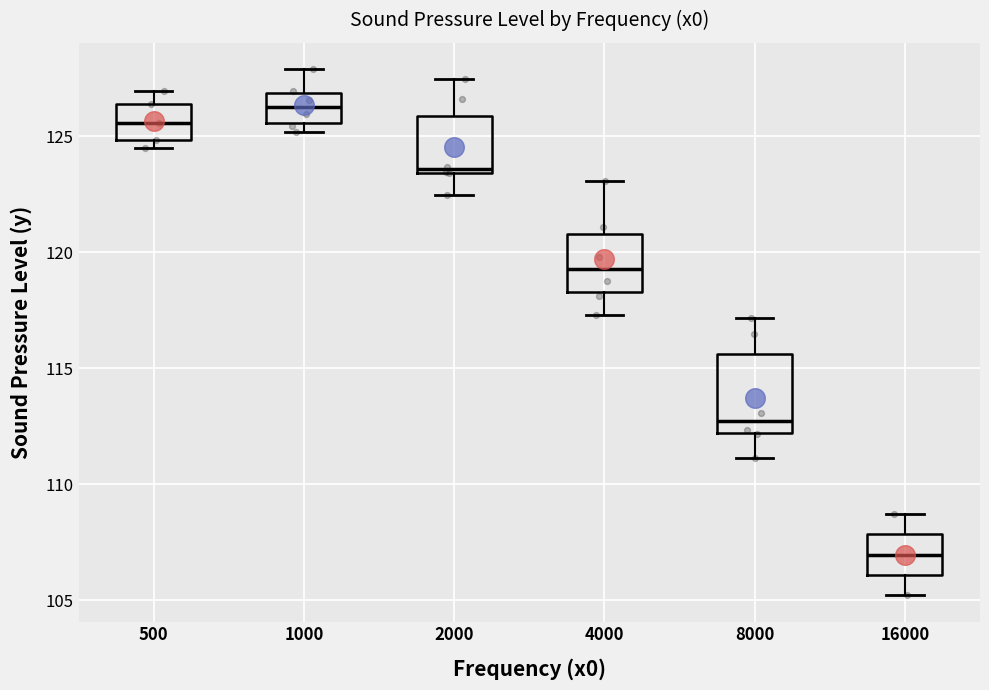

Comparing the boxes themselves (not the whiskers), which one is the tallest?

8000